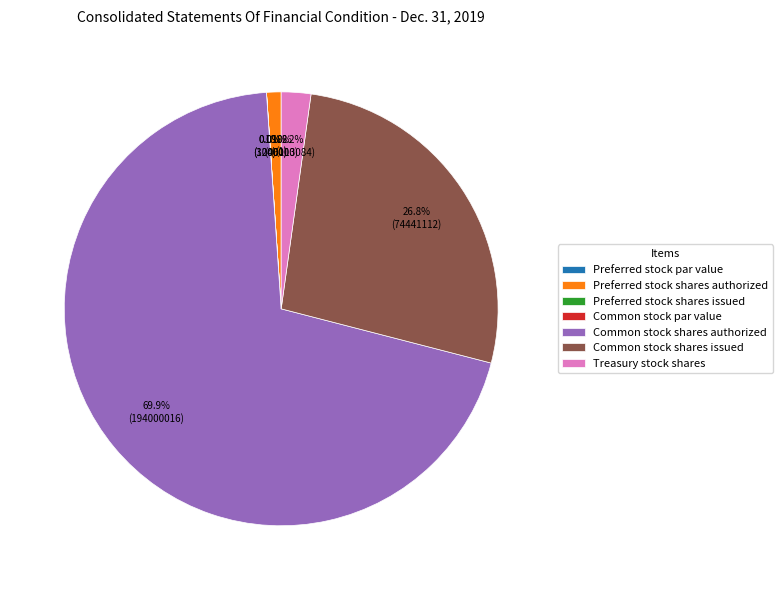

Which has a higher value, Treasury stock shares or Common stock par value?

Treasury stock shares